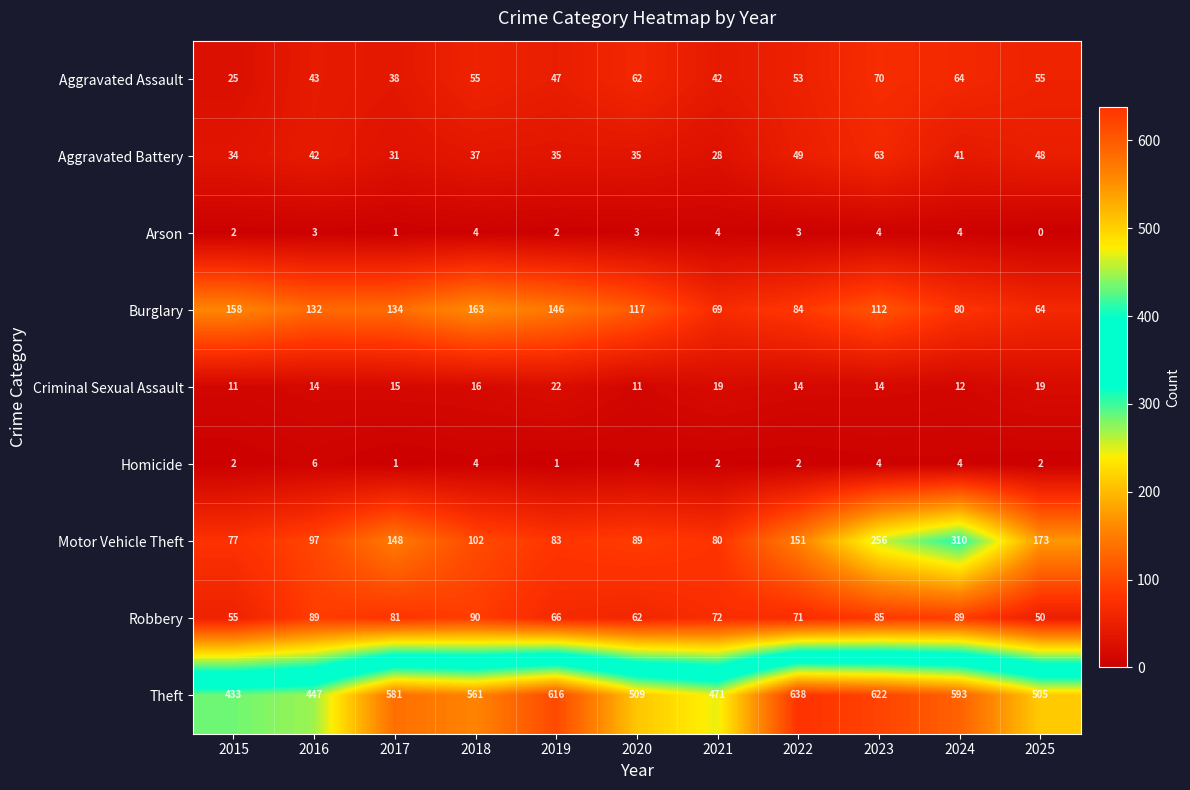

Read the Aggravated Assault value at 2025.

55